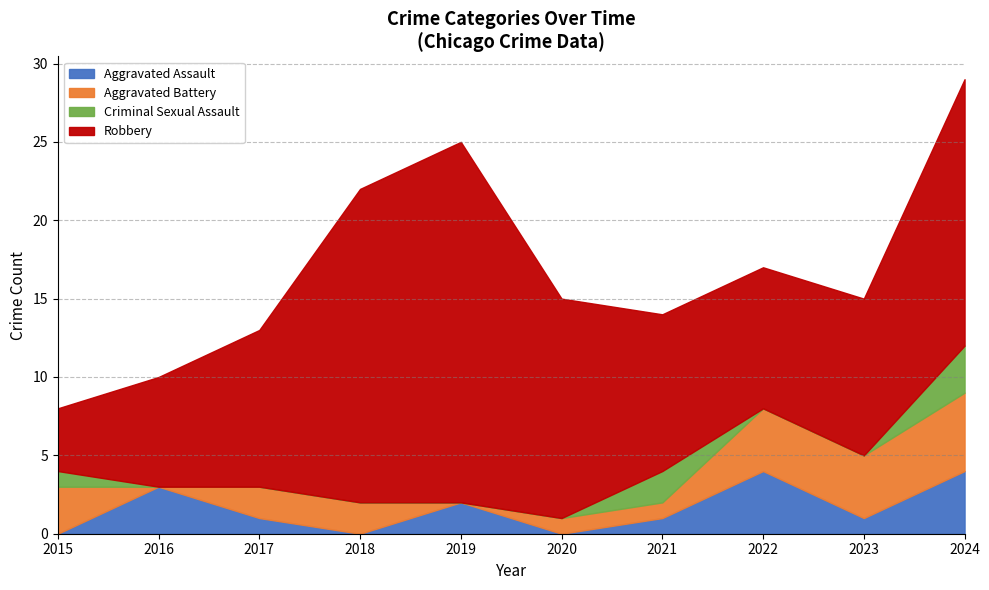

True or false: Aggravated Assault has more than 1 points higher than both neighbors.

True